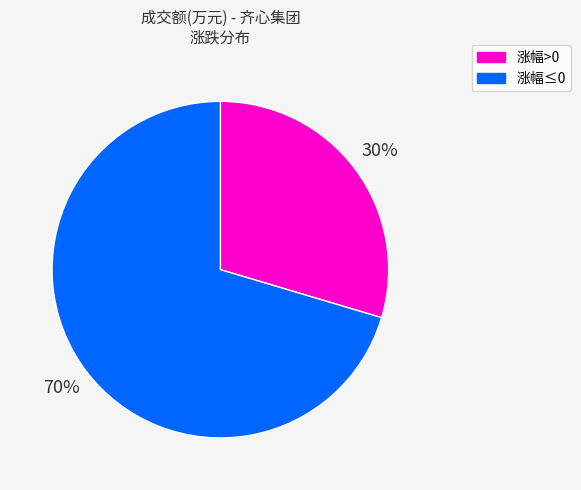

Is there any slice that represents more than half of the pie?

Yes